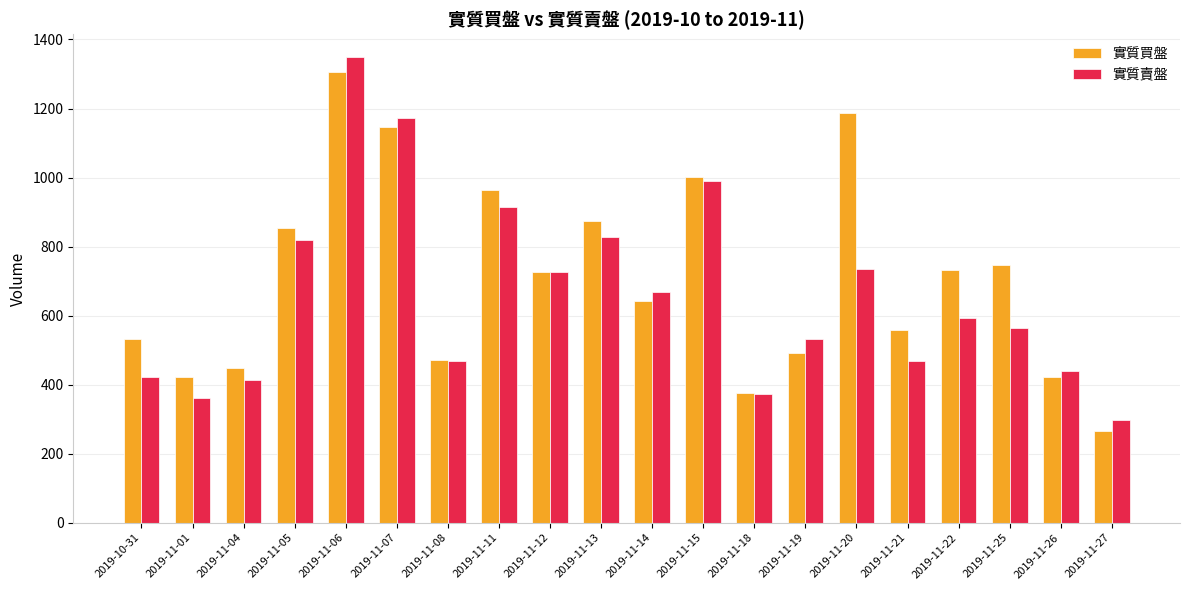

What is the difference between the second highest and minimum values in the 實質賣盤 series?

875